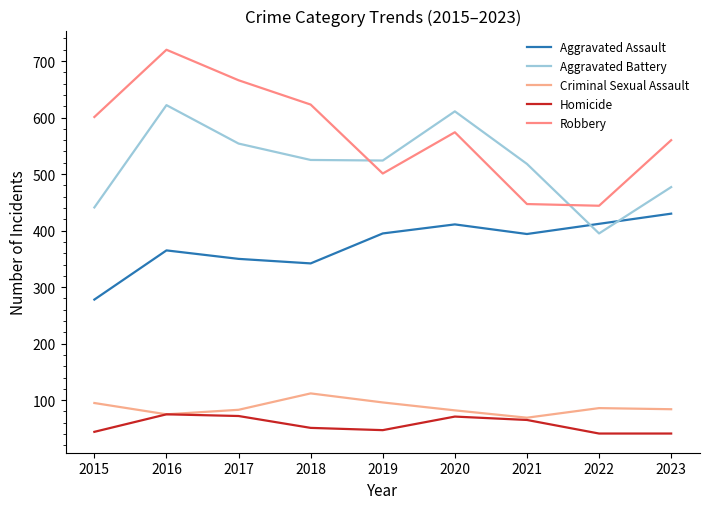

What are all the series names shown in the legend?

Aggravated Assault, Aggravated Battery, Criminal Sexual Assault, Homicide, Robbery